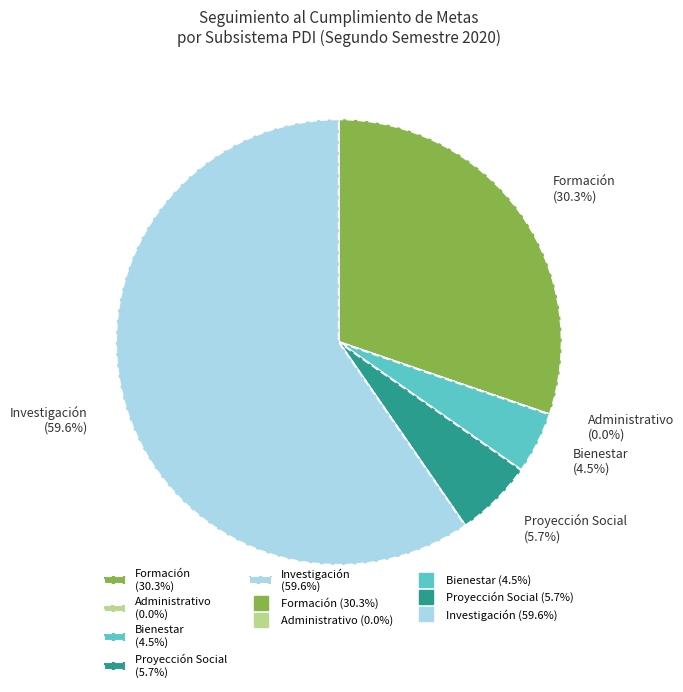

Is Investigación the majority of the pie?

No